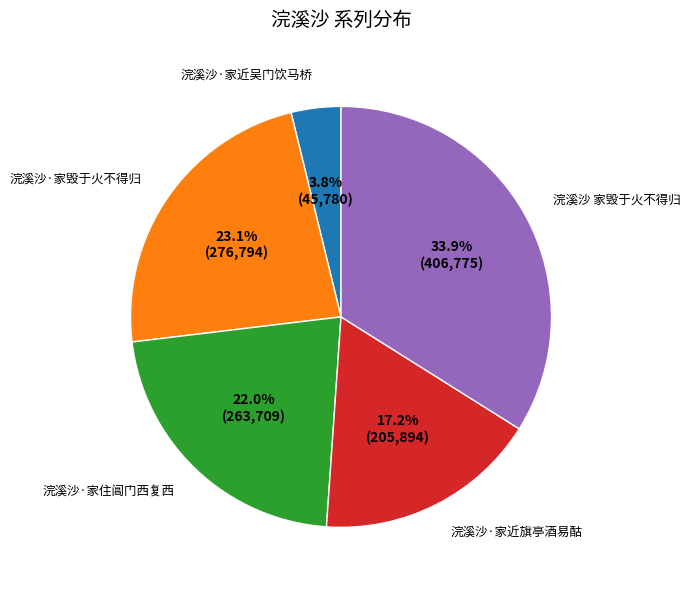

What percentage is NOT represented by 浣溪沙·家毁于火不得归?

76.9%